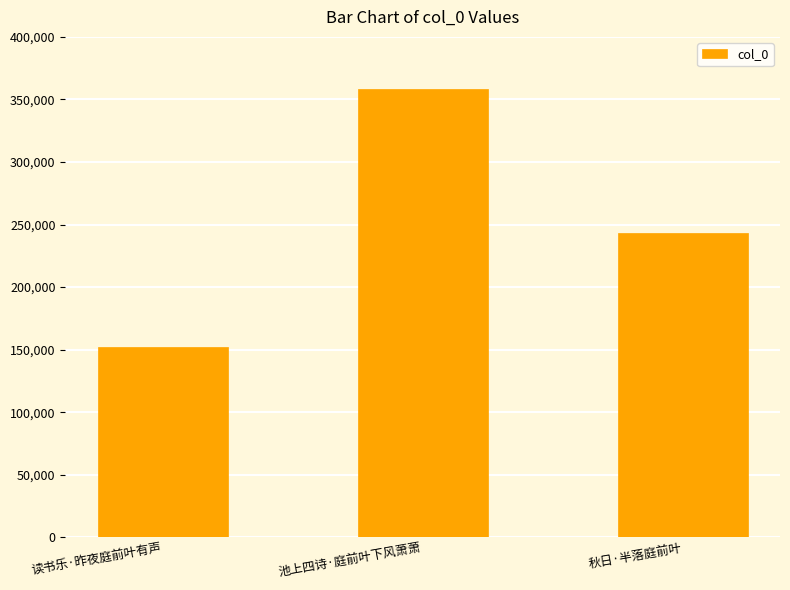

At which label does the data first exceed 243040?

池上四诗·庭前叶下风萧萧